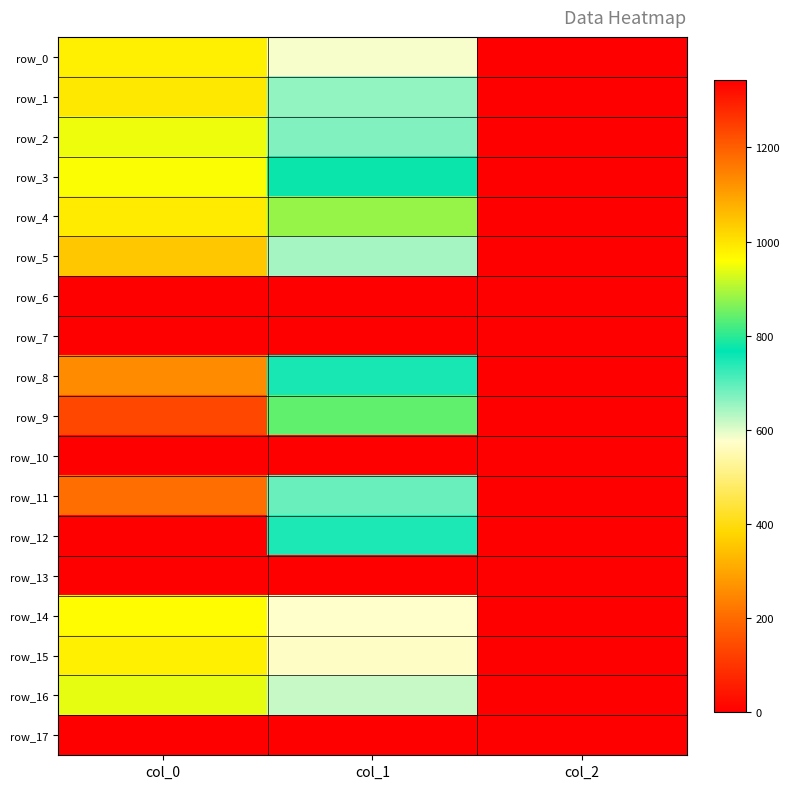

Is it true that row_12 equals 0.8 at col_2?

False